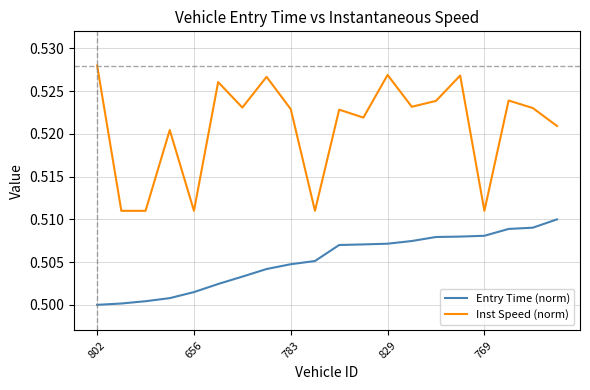

Rank the series by their average value, from lowest to highest.

Entry Time (norm), Inst Speed (norm)